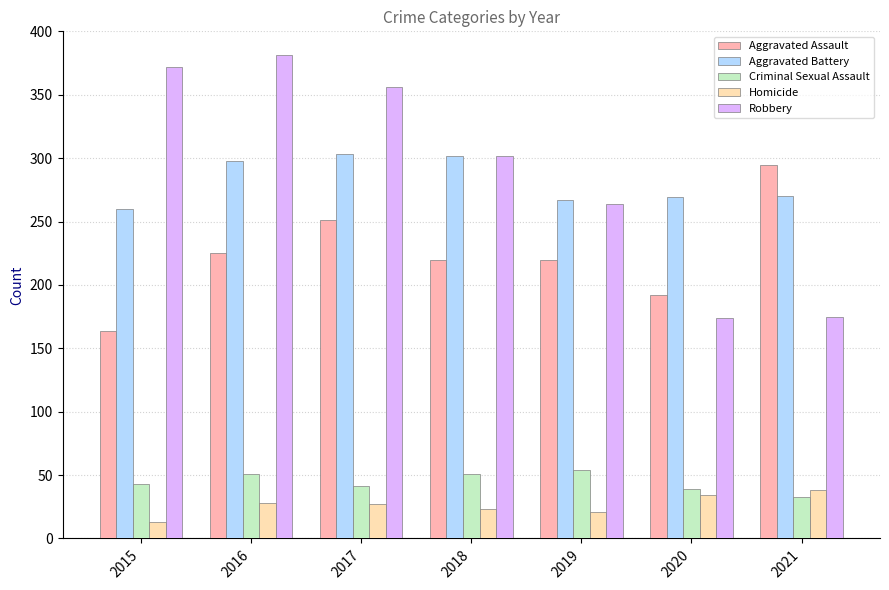

What is the difference between the maximum and minimum values in the Robbery series?

207